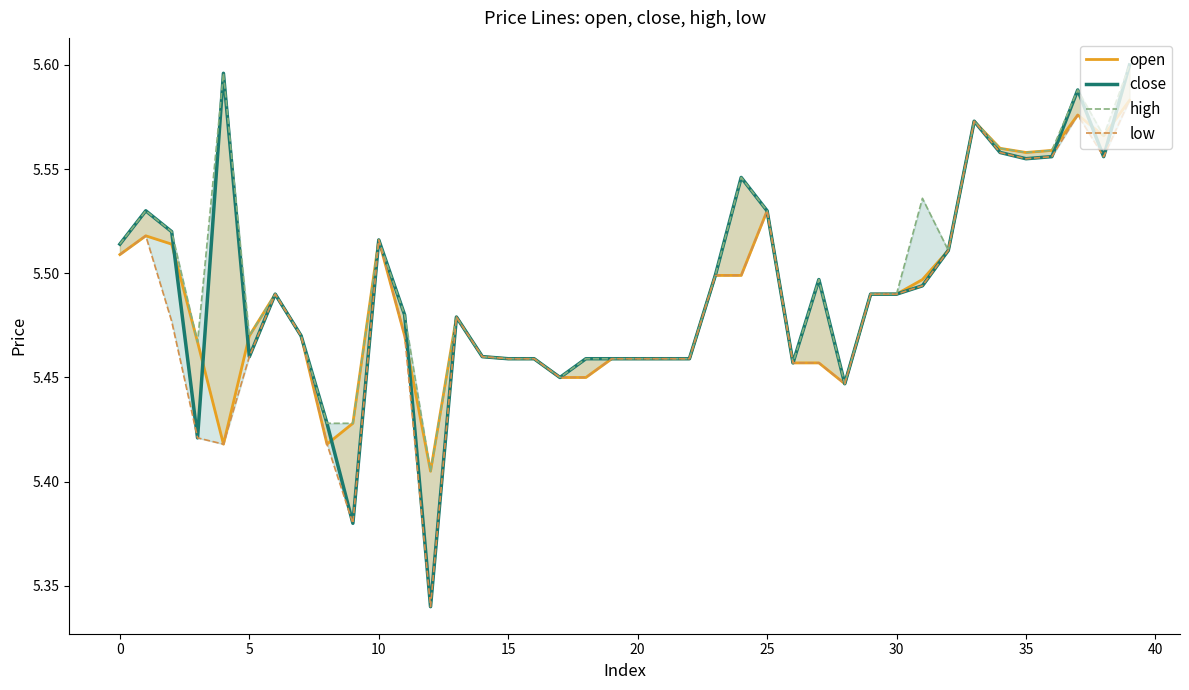

True or false: high has a value of 1.3 at 15.

False